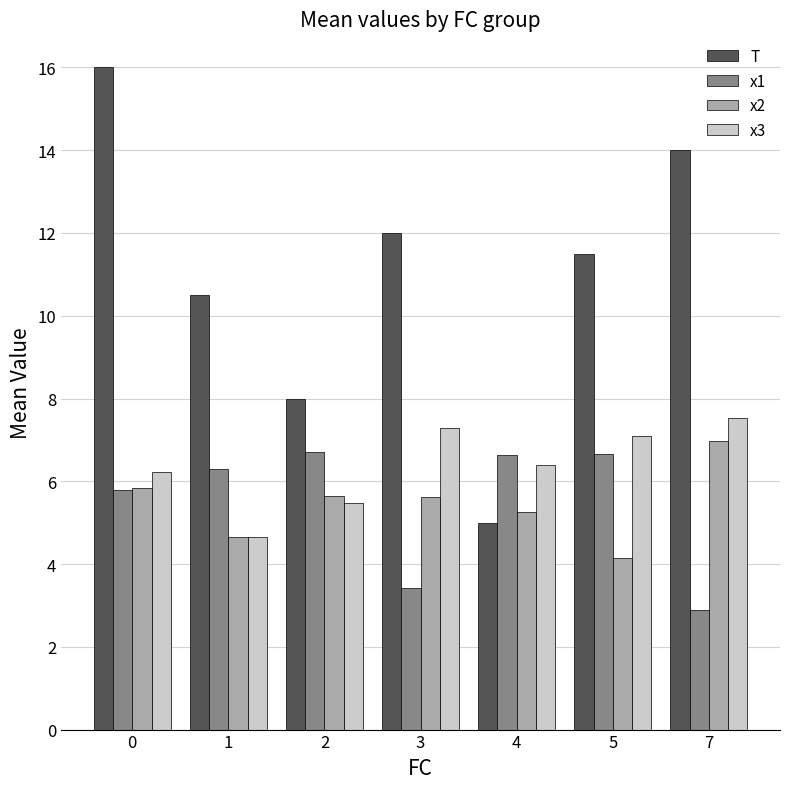

Where does the x1 series first go above 6?

1